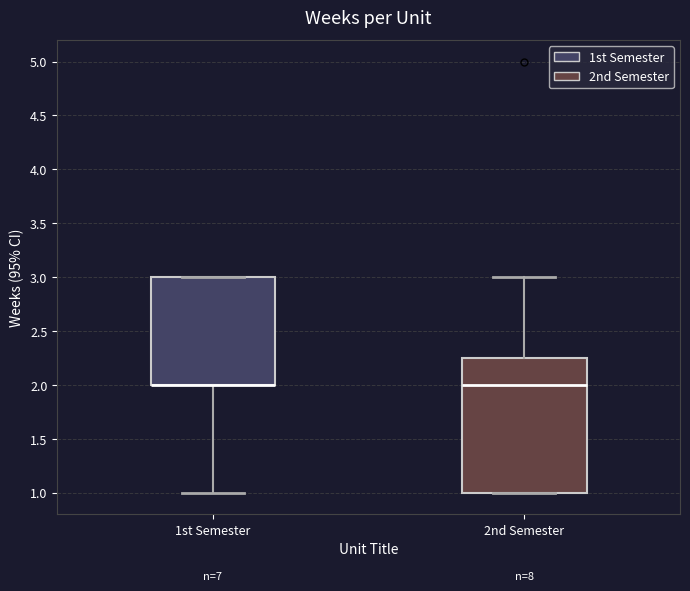

Where does the median line of the box for 2nd Semester sit on the y-axis? The values are not printed on the chart, so give them approximately, as read against the axis.

2.00